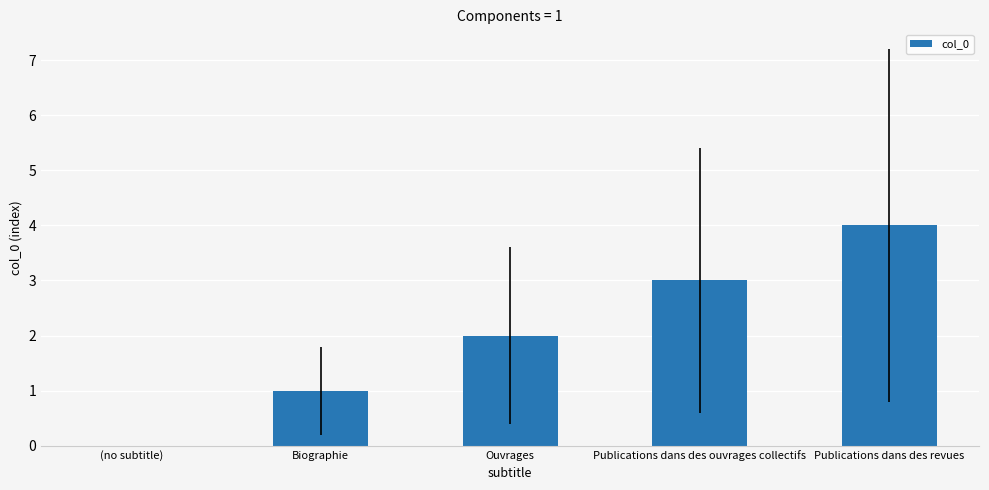

How many positive values are there?

4